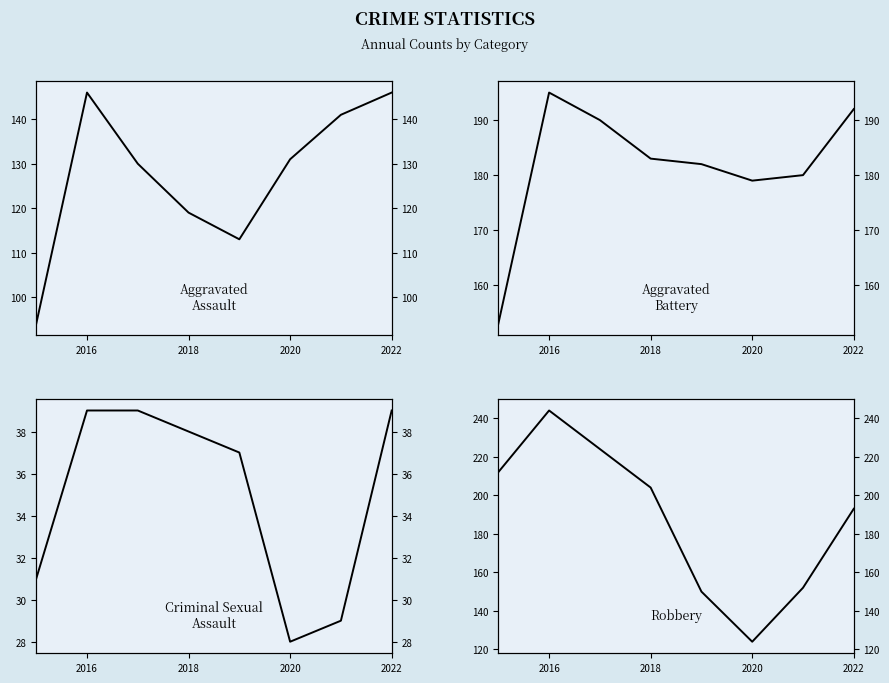

What is the difference between the maximum and minimum values in the Aggravated Battery series?

42